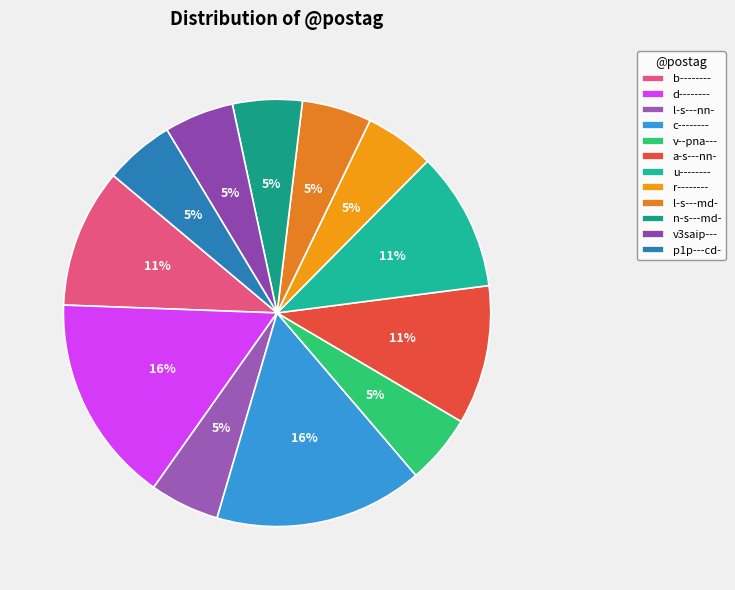

What percentage is the l-s---md- slice, to the nearest percent?

5%